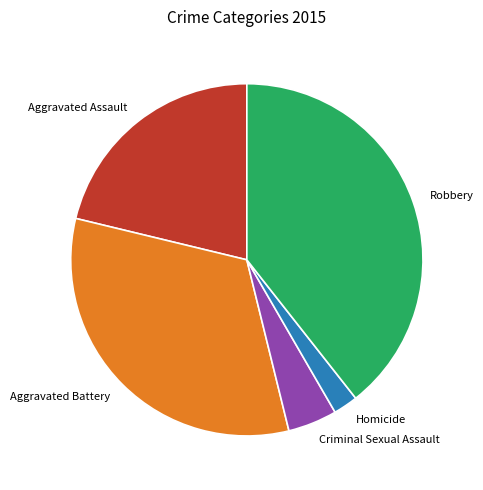

Is there a majority slice in this chart?

No